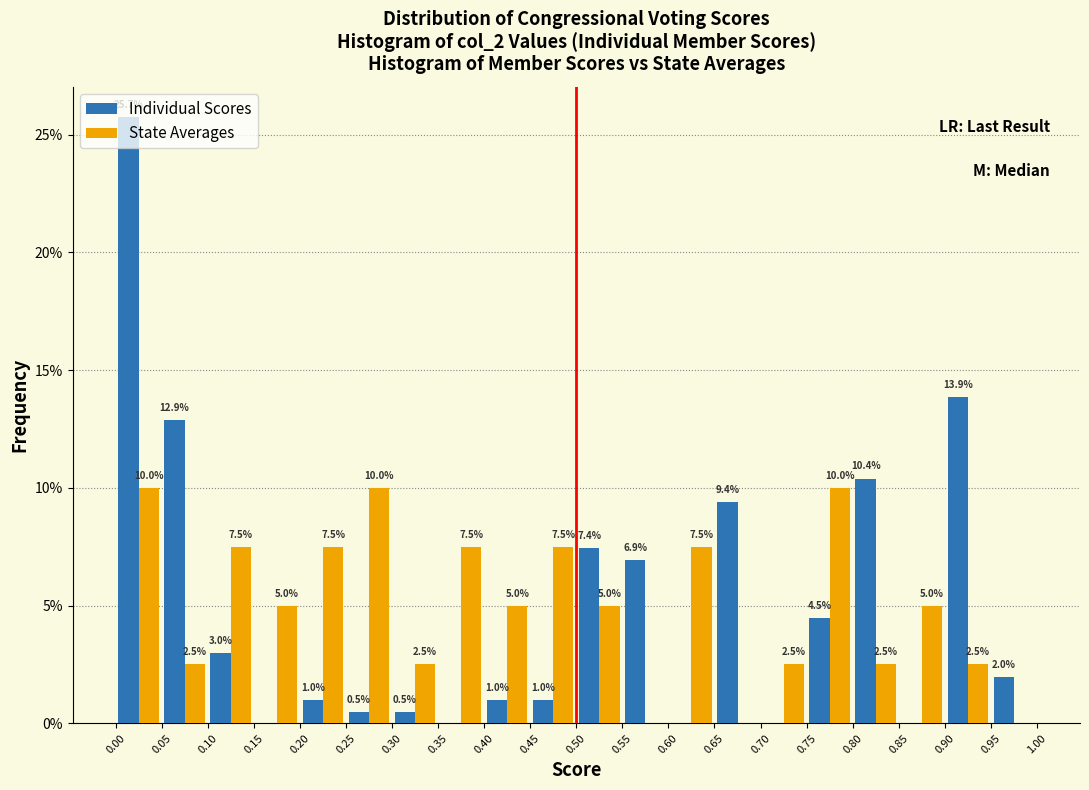

In the Individual Scores series, which range on the x-axis has the tallest bar?

0.00 to 0.05